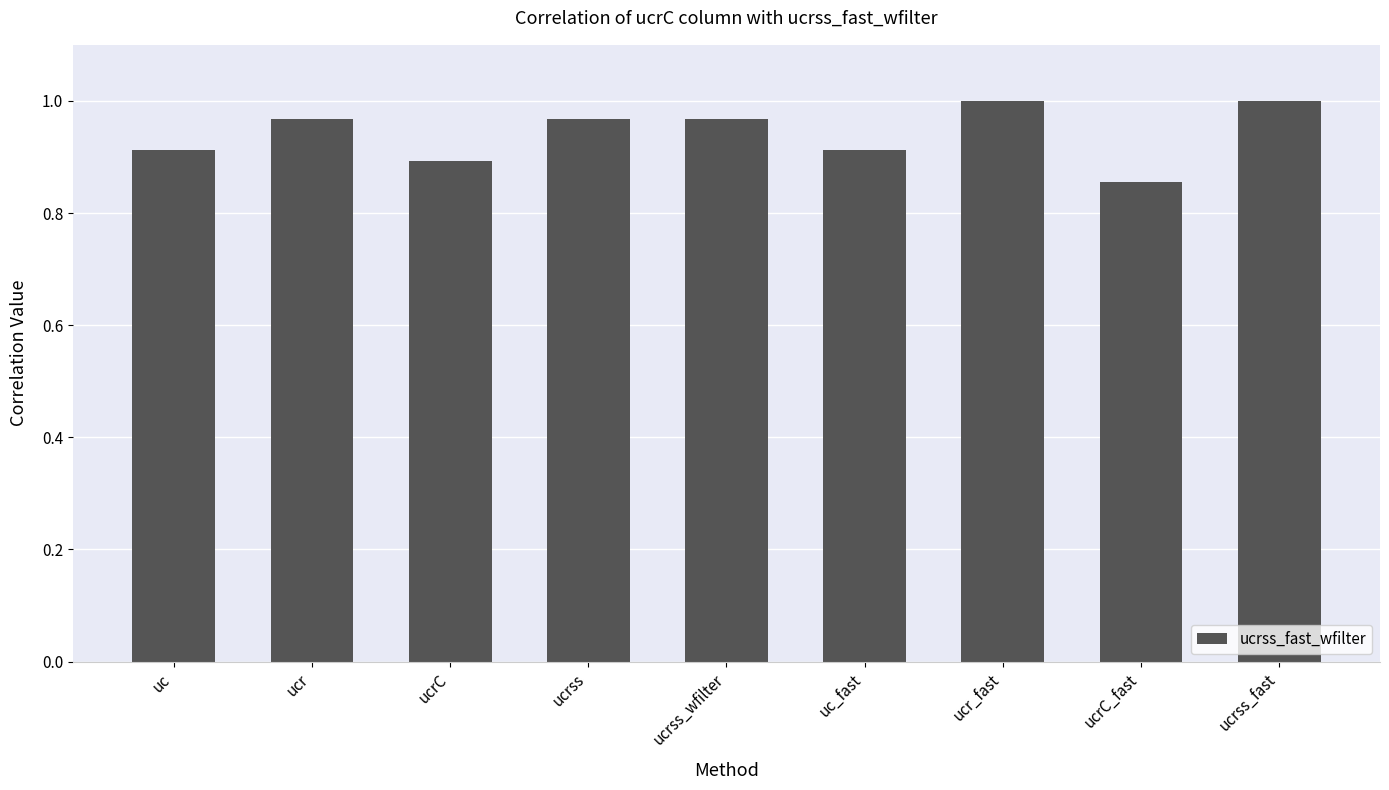

Which has a higher value, ucrss or uc_fast?

ucrss